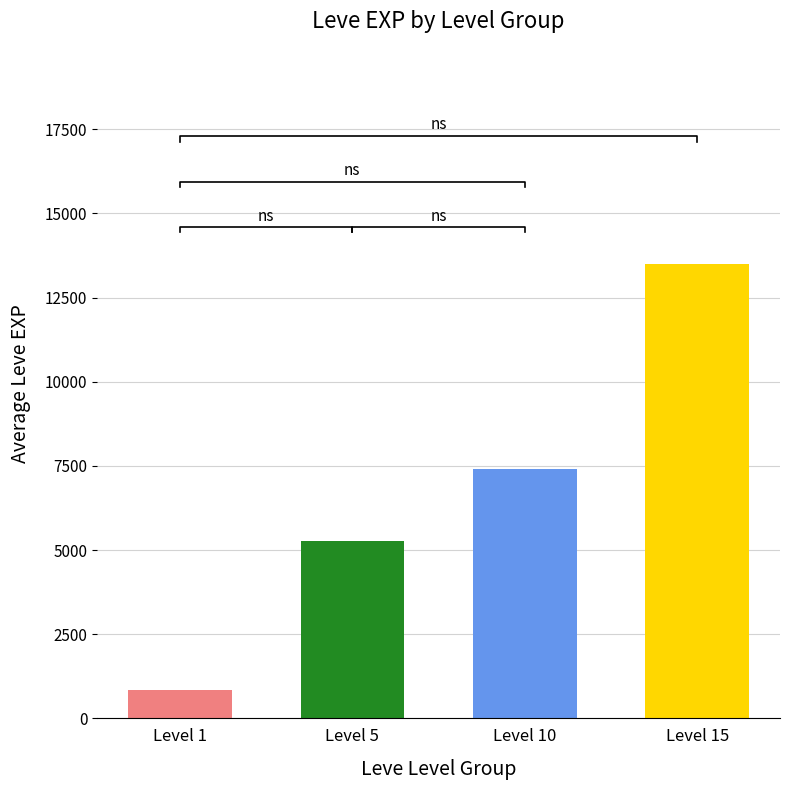

Rank the categories by value from lowest to highest.

Level 1, Level 5, Level 10, Level 15